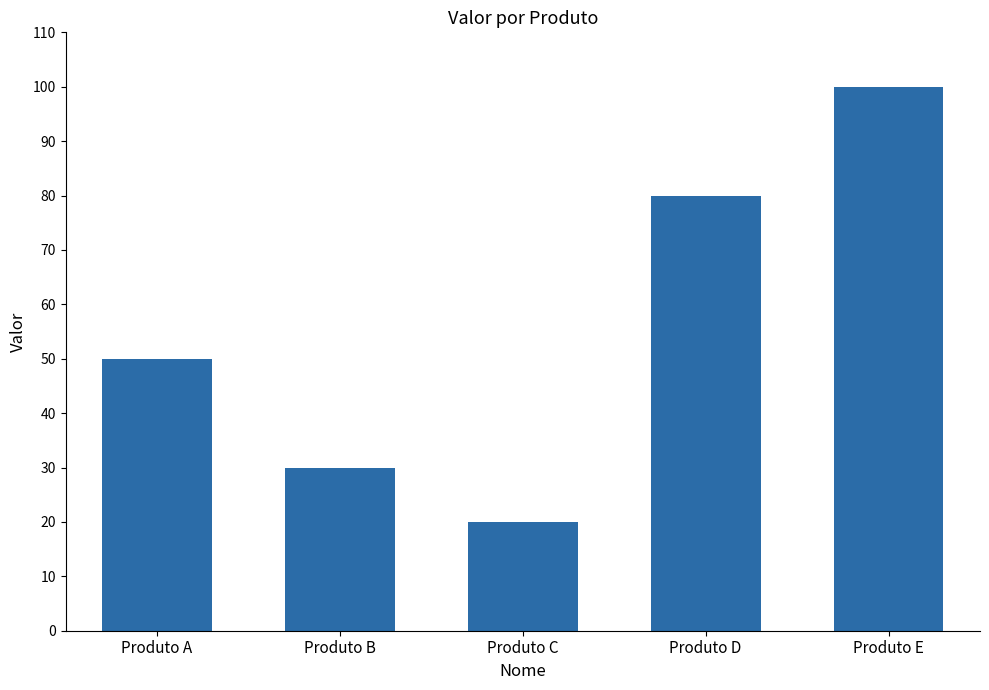

What is the sum of all values?

280